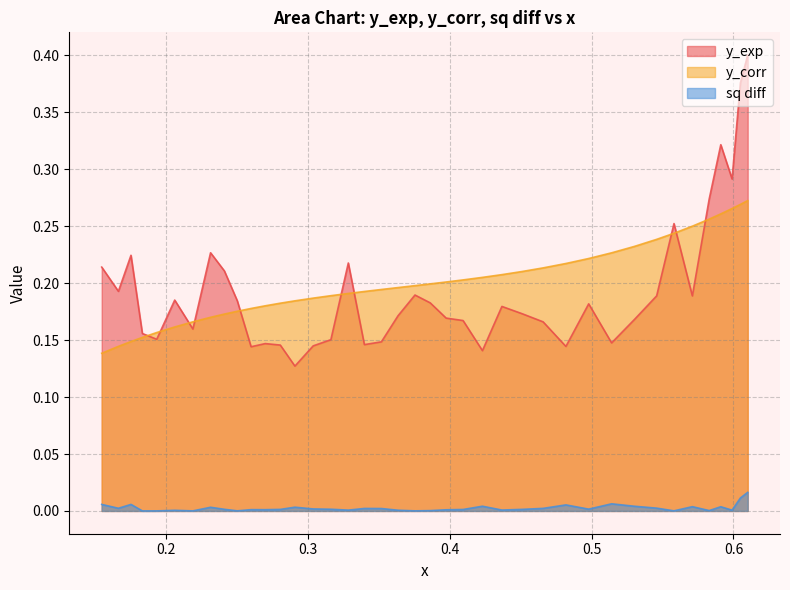

True or false: sq diff has more than 0 interior local peaks.

True